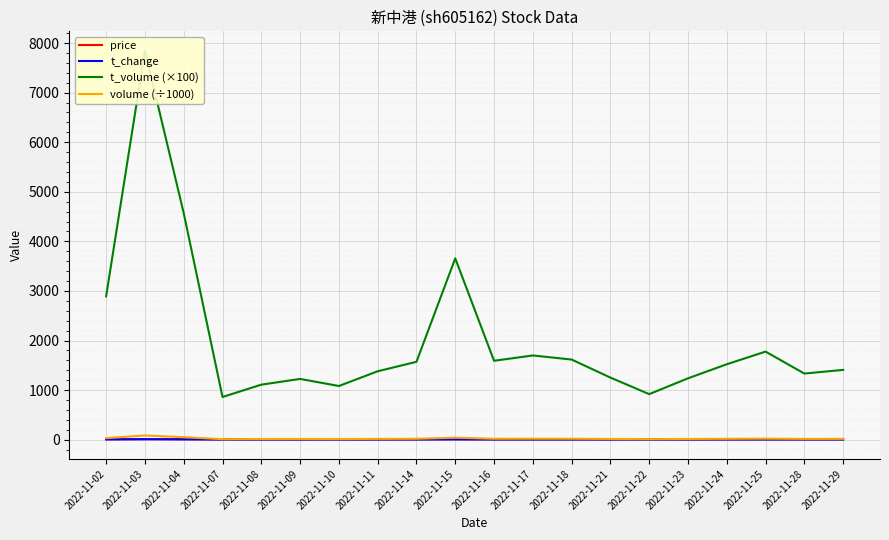

List the labels in order of t_volume (×100) value, largest first.

2022-11-03, 2022-11-04, 2022-11-15, 2022-11-02, 2022-11-25, 2022-11-17, 2022-11-18, 2022-11-16, 2022-11-14, 2022-11-24, 2022-11-29, 2022-11-11, 2022-11-28, 2022-11-21, 2022-11-23, 2022-11-09, 2022-11-08, 2022-11-10, 2022-11-22, 2022-11-07